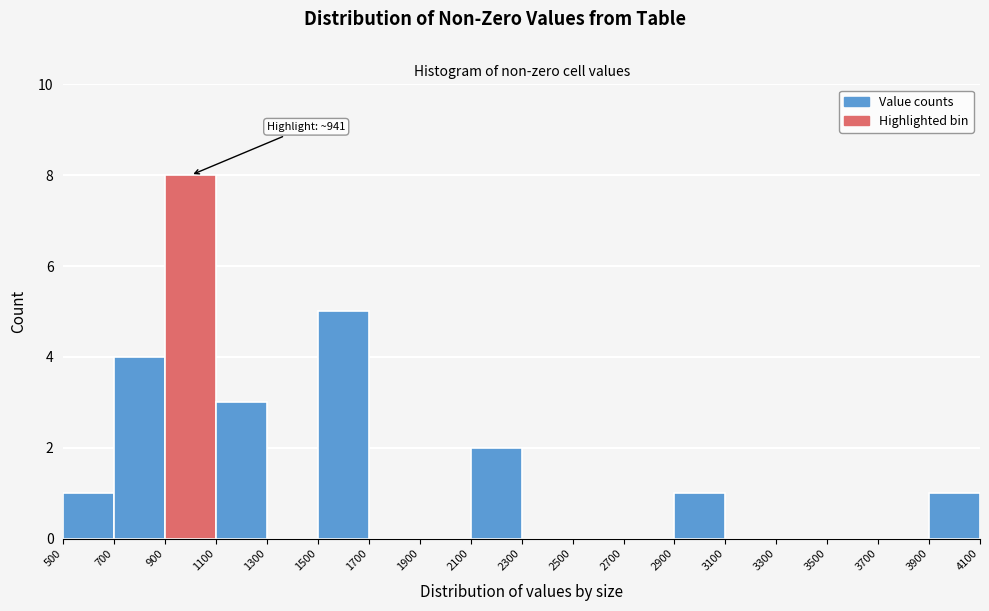

Which range on the x-axis has the tallest bar?

900 to 1100